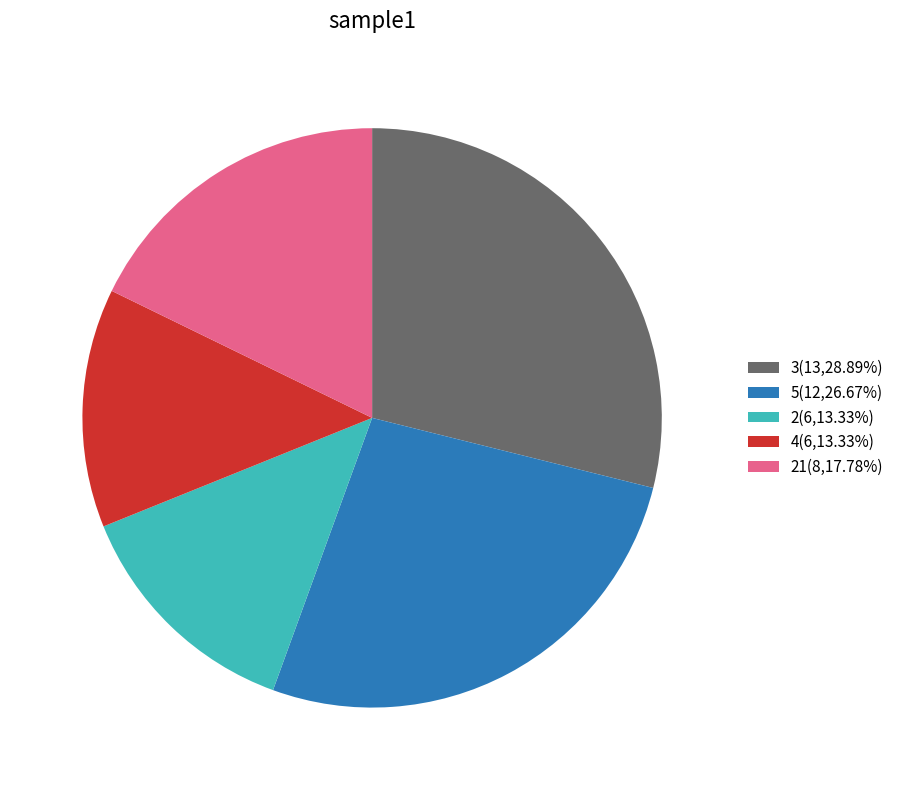

Does any single category account for the majority?

No